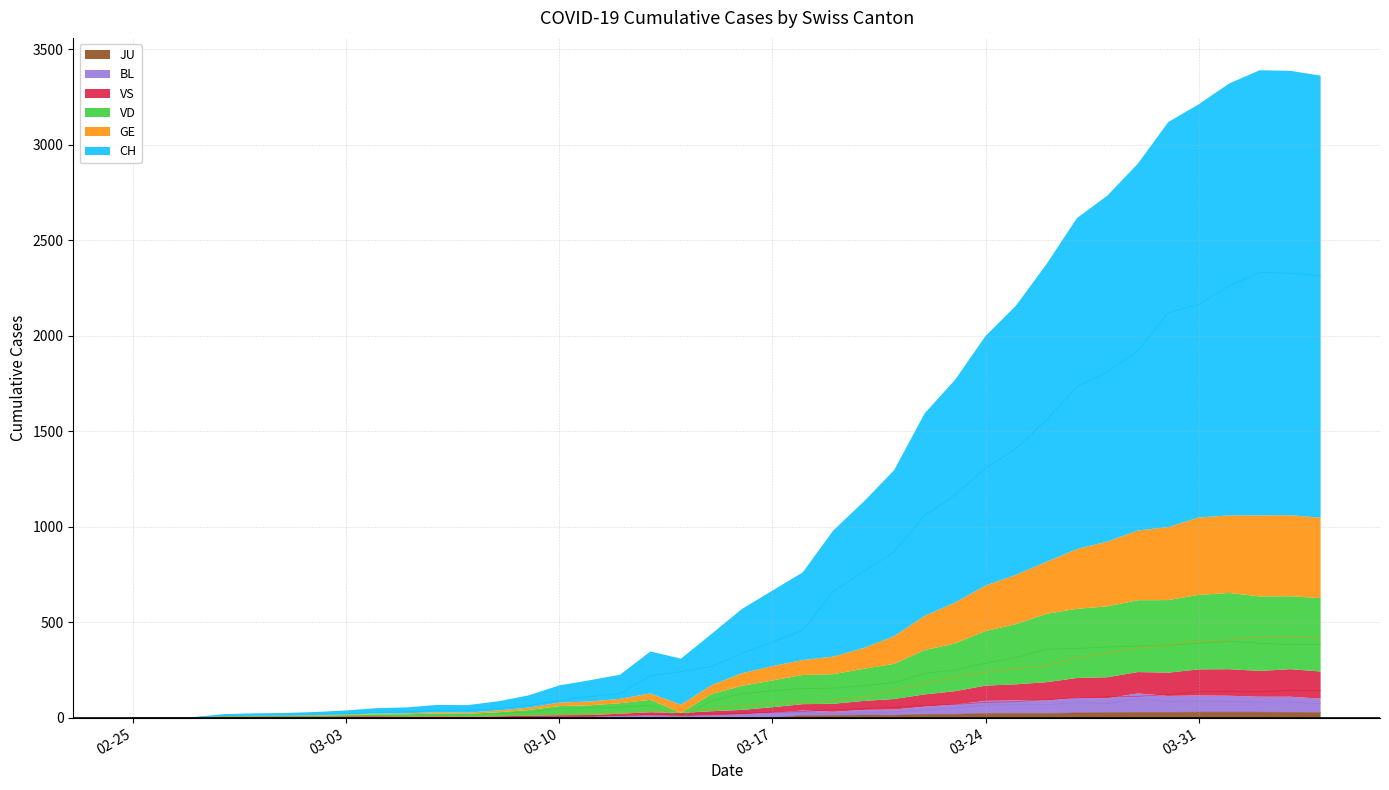

What is the difference between the second highest and second lowest values in the CH series?

2325